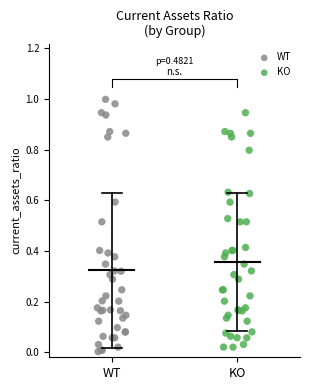

Which series has the largest Y range (max minus min)?

WT